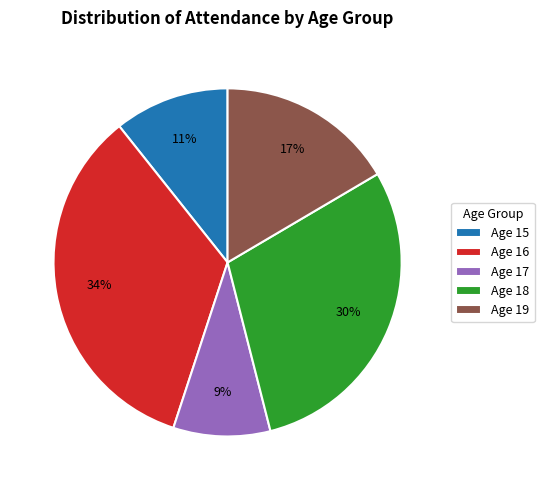

Rank the categories by value from lowest to highest.

Age 17, Age 15, Age 19, Age 18, Age 16